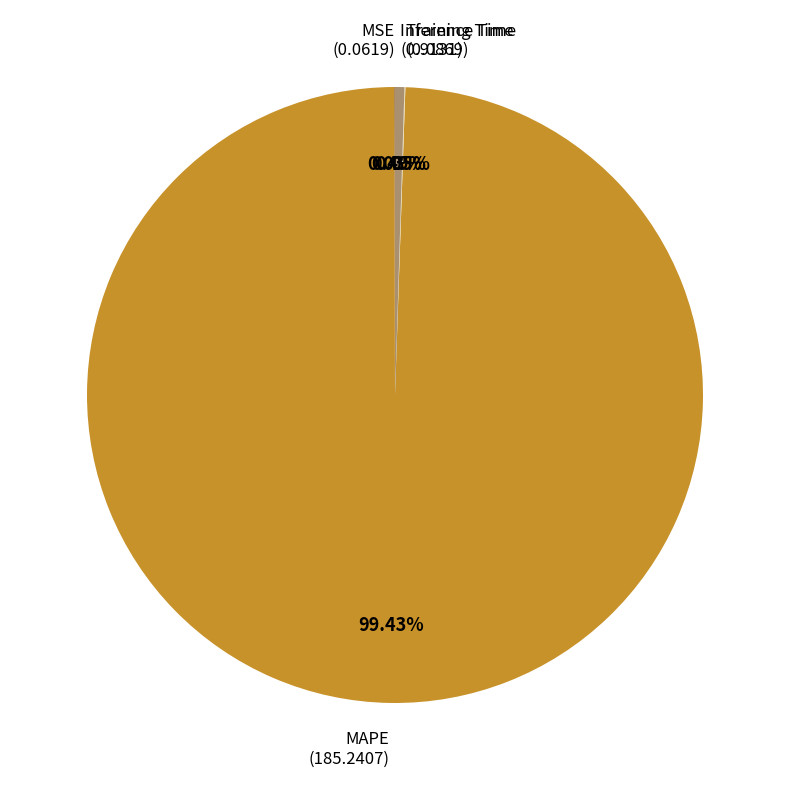

Is there a majority slice in this chart?

Yes